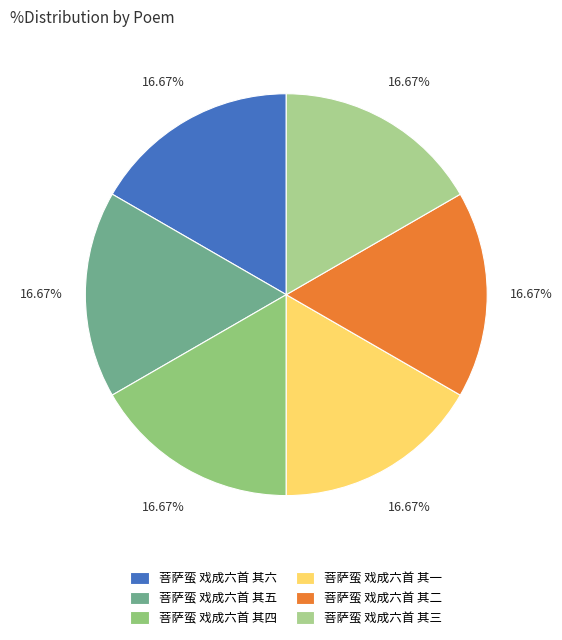

Is there a majority slice in this chart?

No